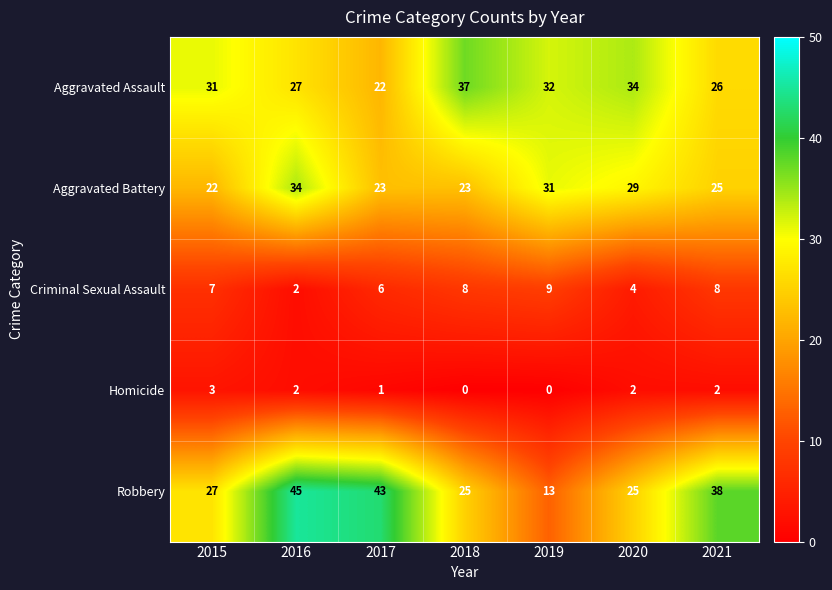

What is the greatest value displayed?

45